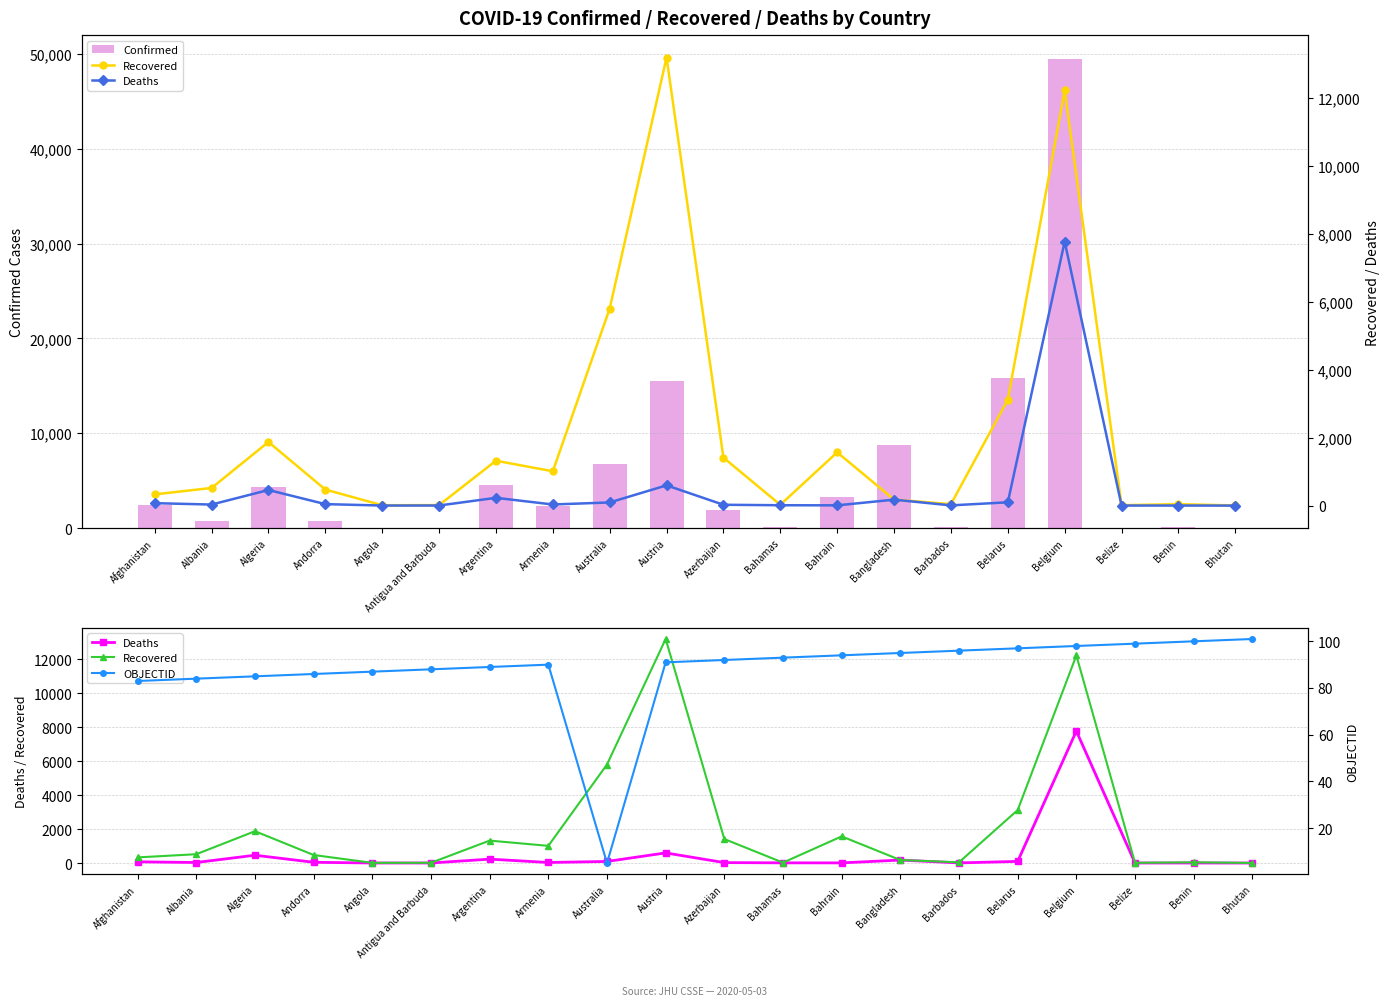

At how many categories does at least one series exceed 40139?

1